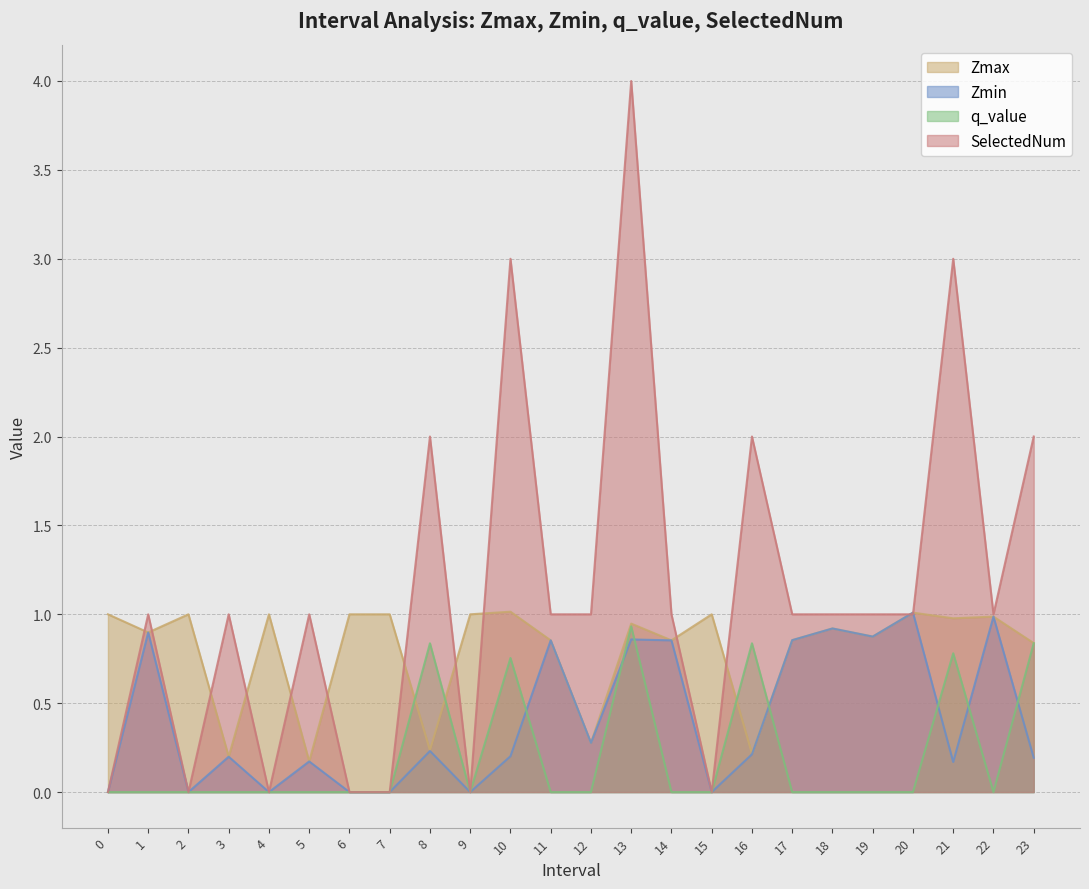

At which label is SelectedNum closest to 2?

8